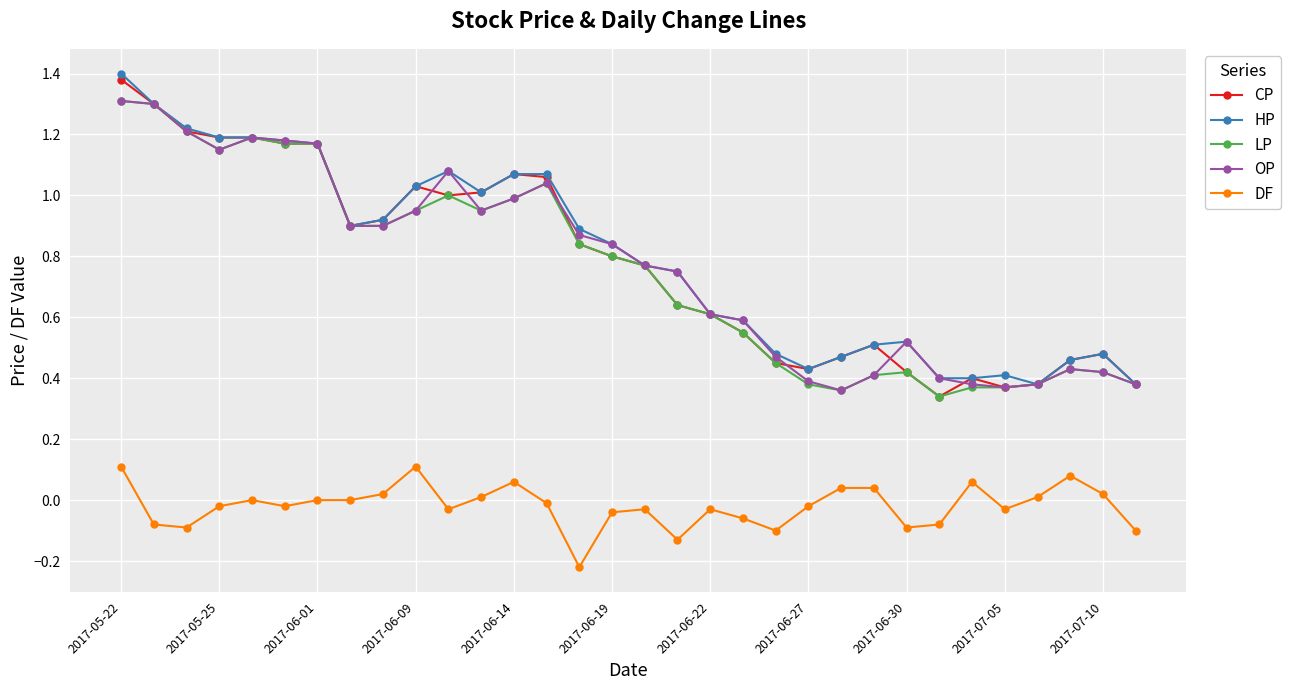

Which series has the widest spread of values?

CP